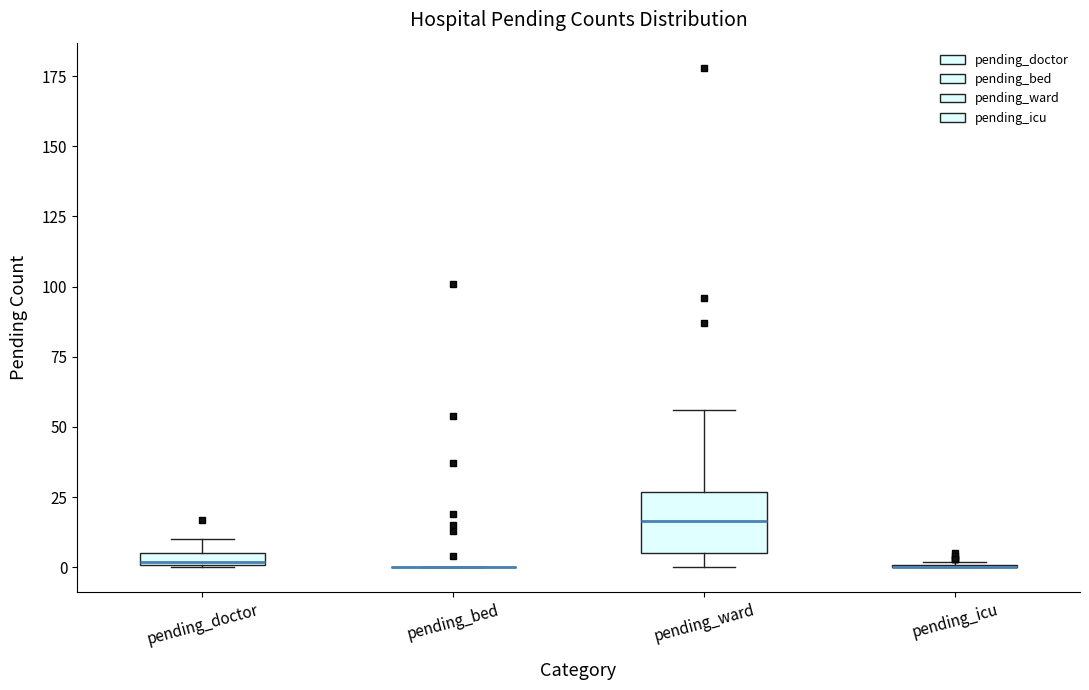

Which box is the tallest, from its lower edge to its upper edge?

pending_ward